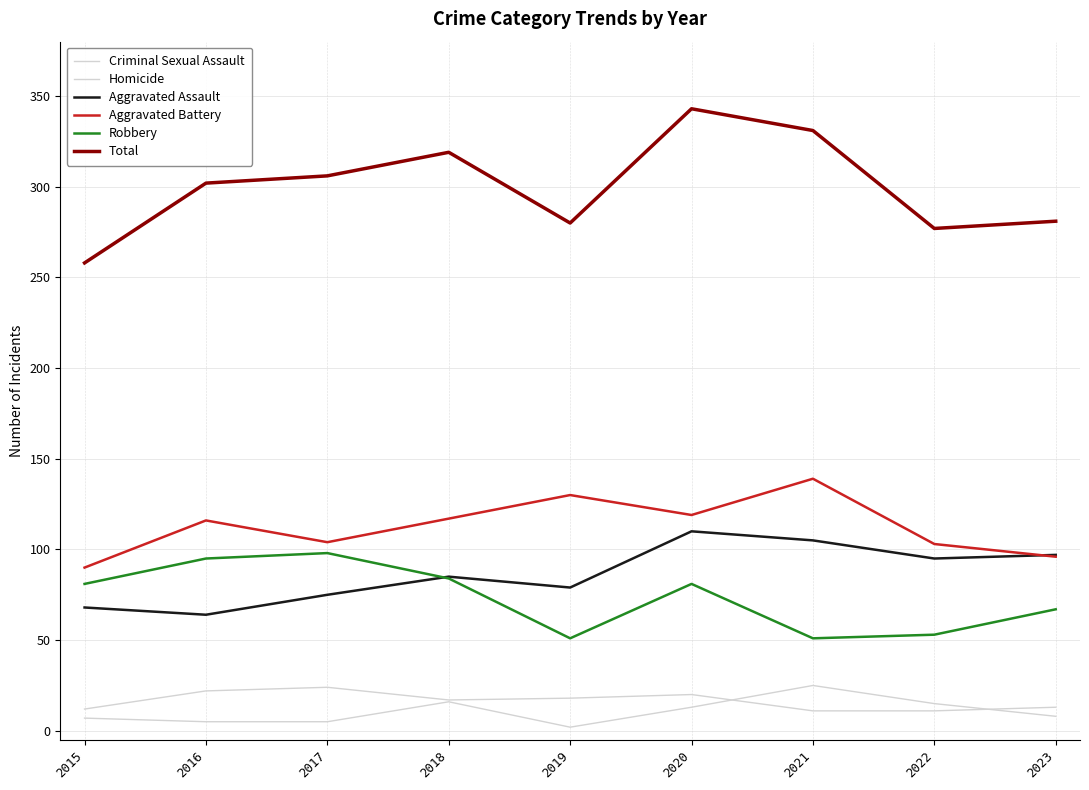

Rank the series by their maximum value, from lowest to highest.

Criminal Sexual Assault, Homicide, Robbery, Aggravated Assault, Aggravated Battery, Total